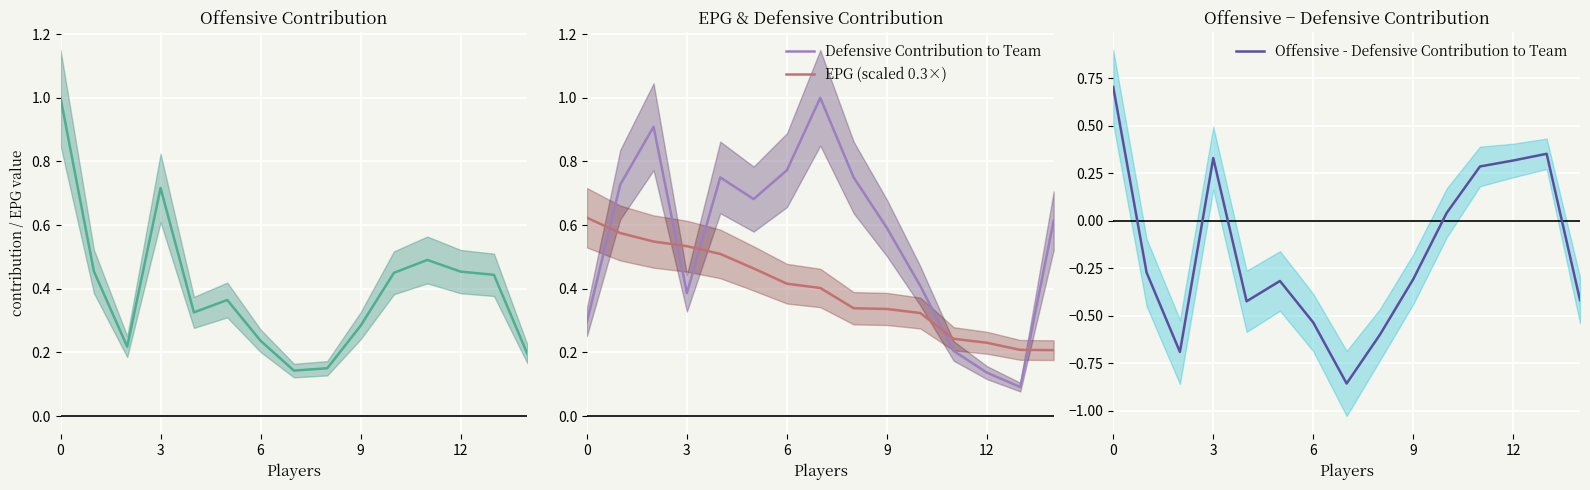

How many data points does each series have?

15